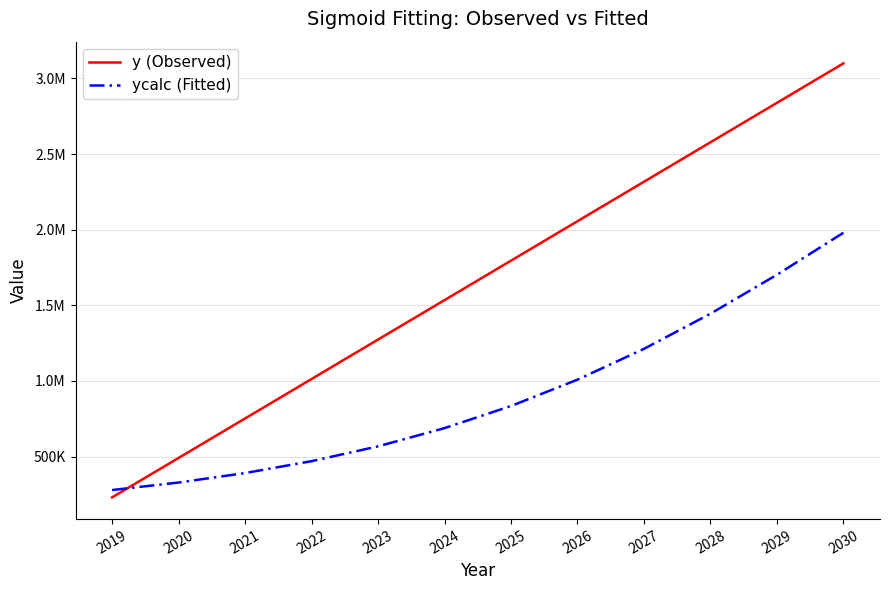

Rank the categories by y (Observed) value from lowest to highest.

2019, 2020, 2021, 2022, 2023, 2024, 2025, 2026, 2027, 2028, 2029, 2030